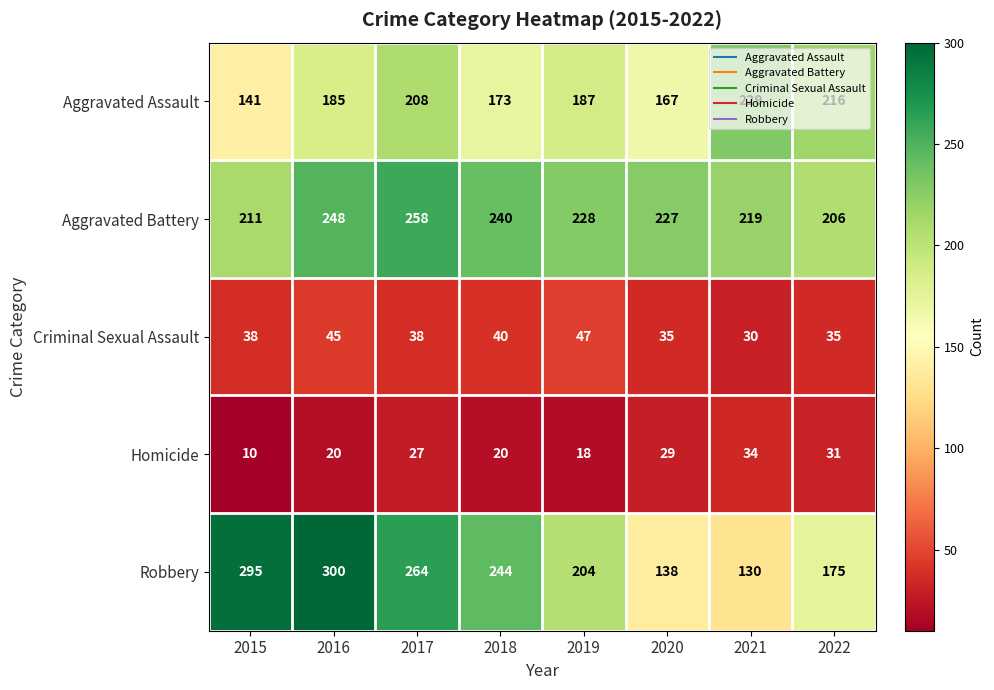

Which series has the widest spread of values?

Robbery